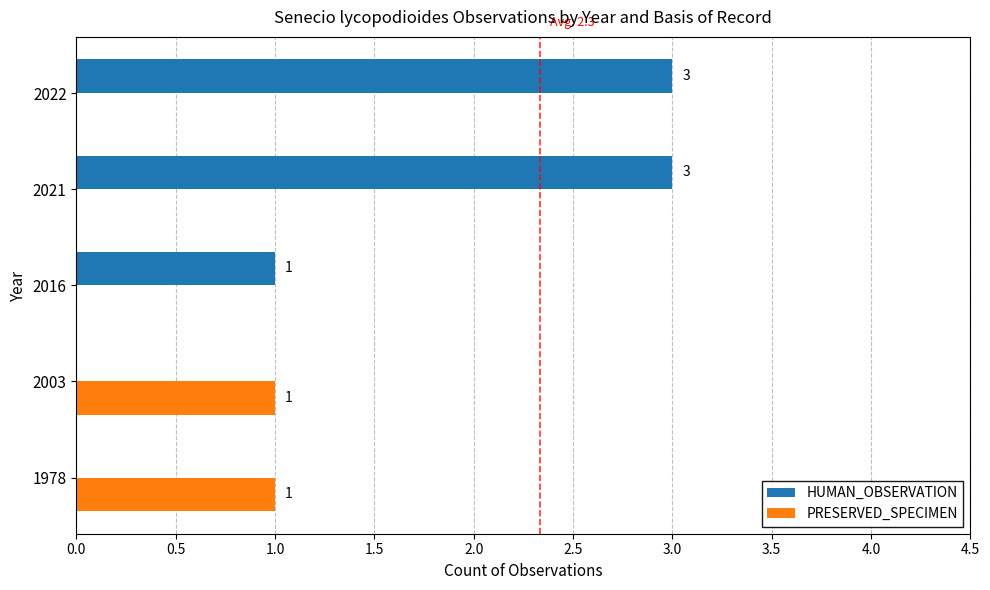

Which series changed the most between 2016 and 2021?

HUMAN_OBSERVATION